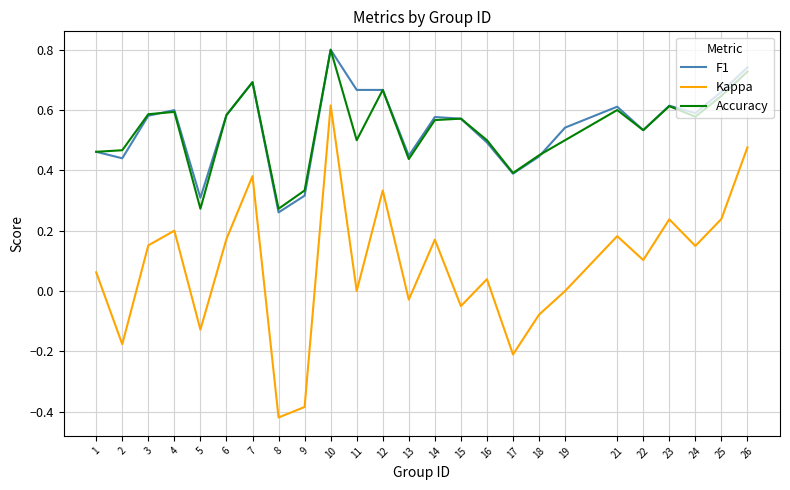

Which label corresponds to the smallest value in the chart?

8